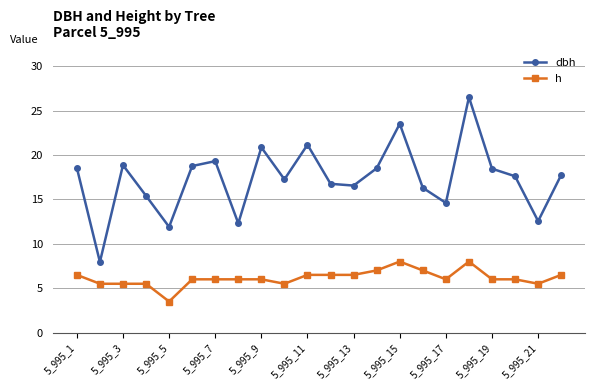

At how many categories does at least one series exceed 14?

18